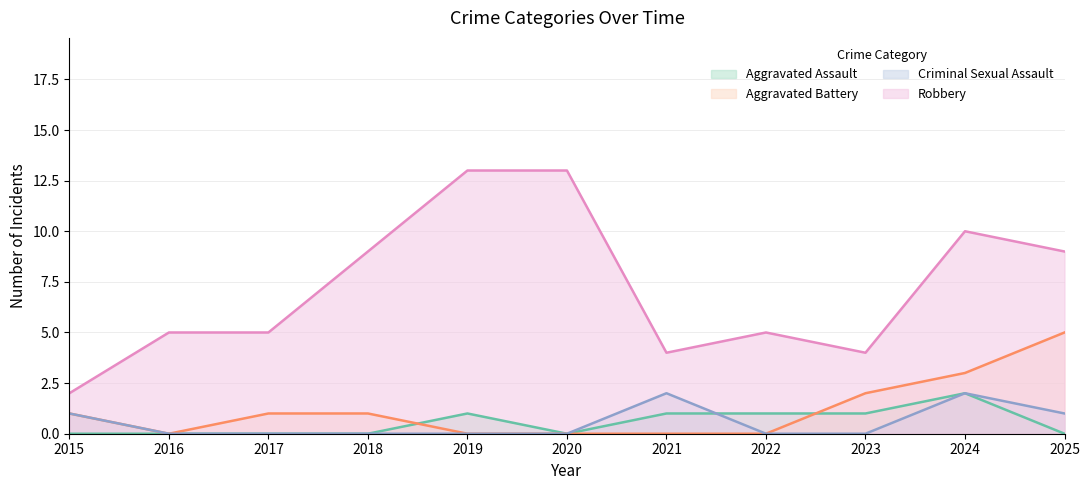

Reading right to left, what are all the values shown in this chart?

Aggravated Assault: 0	2	1	1	1	0	1	0	0	0	0
Aggravated Battery: 5	3	2	0	0	0	0	1	1	0	1
Criminal Sexual Assault: 1	2	0	0	2	0	0	0	0	0	1
Robbery: 9	10	4	5	4	13	13	9	5	5	2